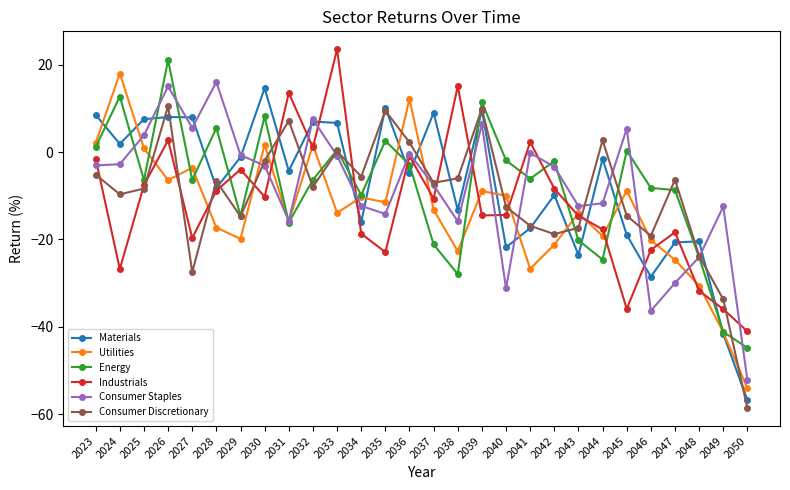

Where does the Consumer Discretionary series first go above -7?

2023